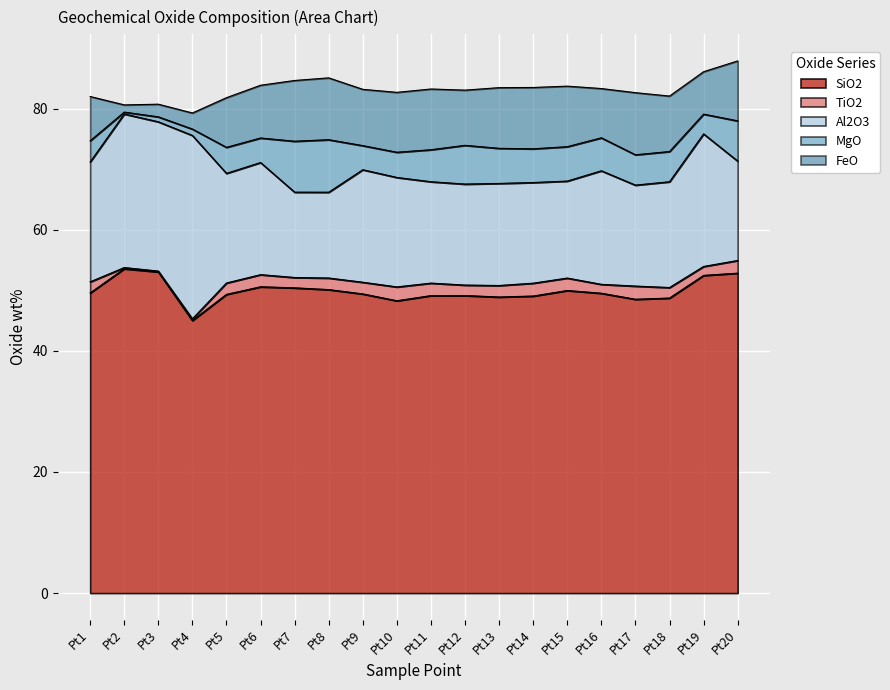

Read the TiO2 value at Pt8.

1.9